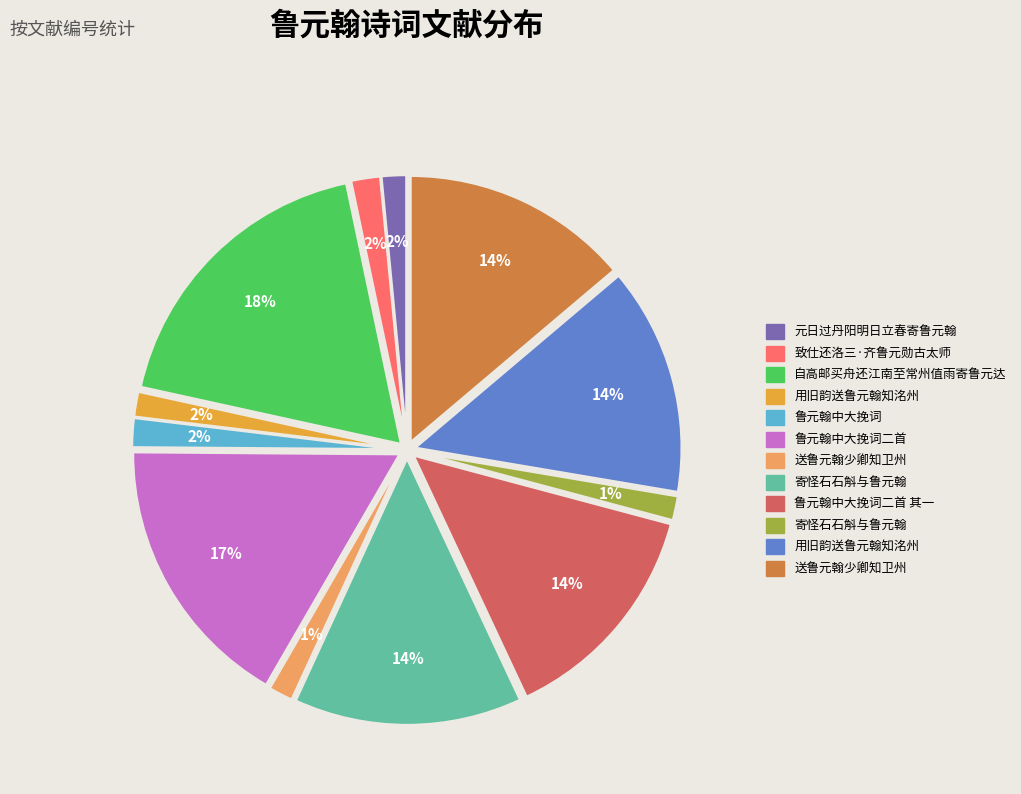

To the nearest percent, what is the average slice percentage?

8%